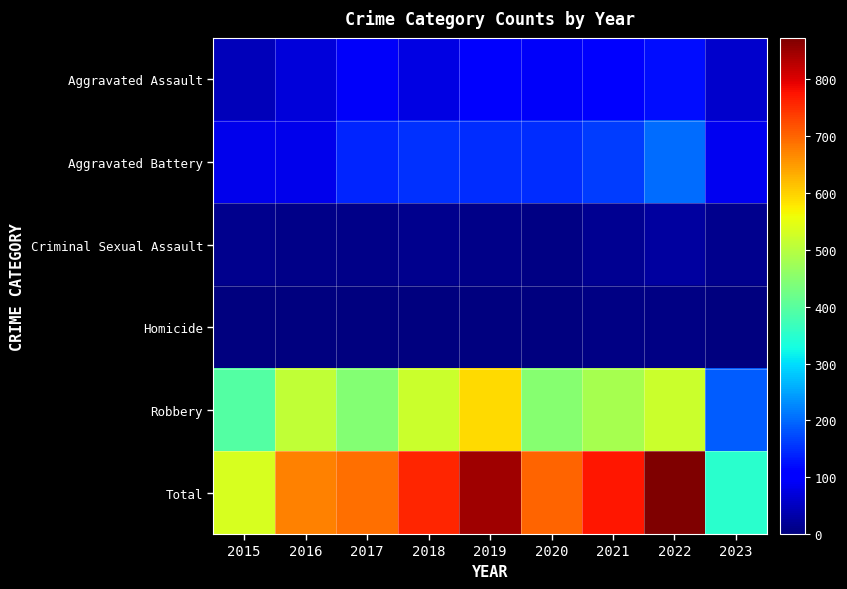

Reading right to left, what are all the values shown in this chart?

Aggravated Assault: 2023=60	2022=121	2021=110	2020=94	2019=98	2018=77	2017=95	2016=71	2015=46
Aggravated Battery: 2023=87	2022=202	2021=162	2020=150	2019=148	2018=152	2017=142	2016=82	2015=82
Criminal Sexual Assault: 2023=11	2022=24	2021=14	2020=4	2019=8	2018=11	2017=8	2016=8	2015=12
Homicide: 2023=2	2022=5	2021=4	2020=3	2019=2	2018=1	2017=1	2016=1	2015=0
Robbery: 2023=190	2022=521	2021=484	2020=450	2019=591	2018=519	2017=446	2016=510	2015=395
Total: 2023=350	2022=873	2021=774	2020=701	2019=847	2018=760	2017=692	2016=672	2015=535